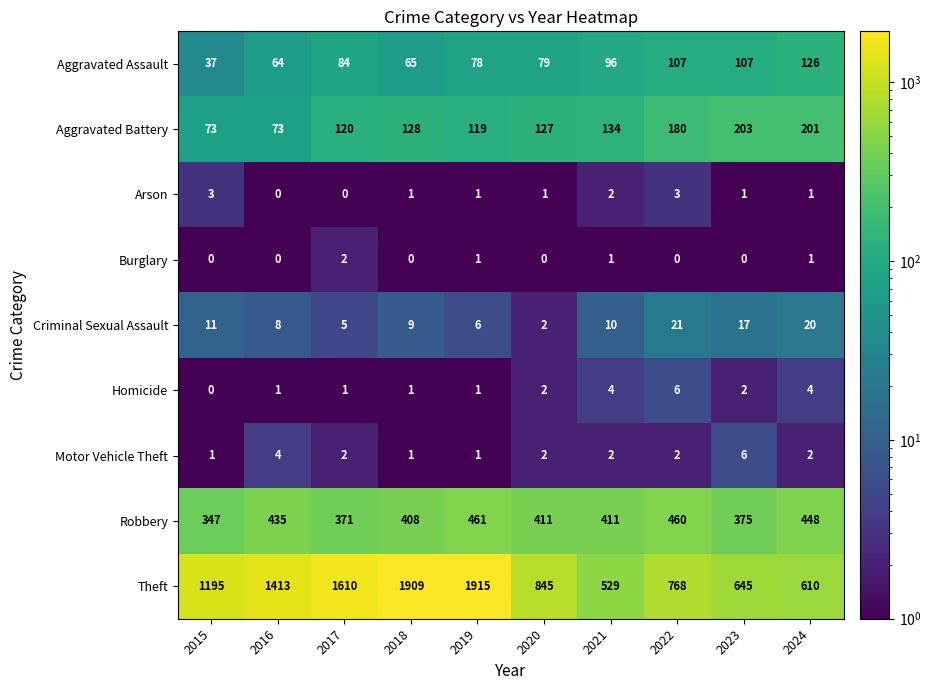

What is the sum of all Robbery values?

4127